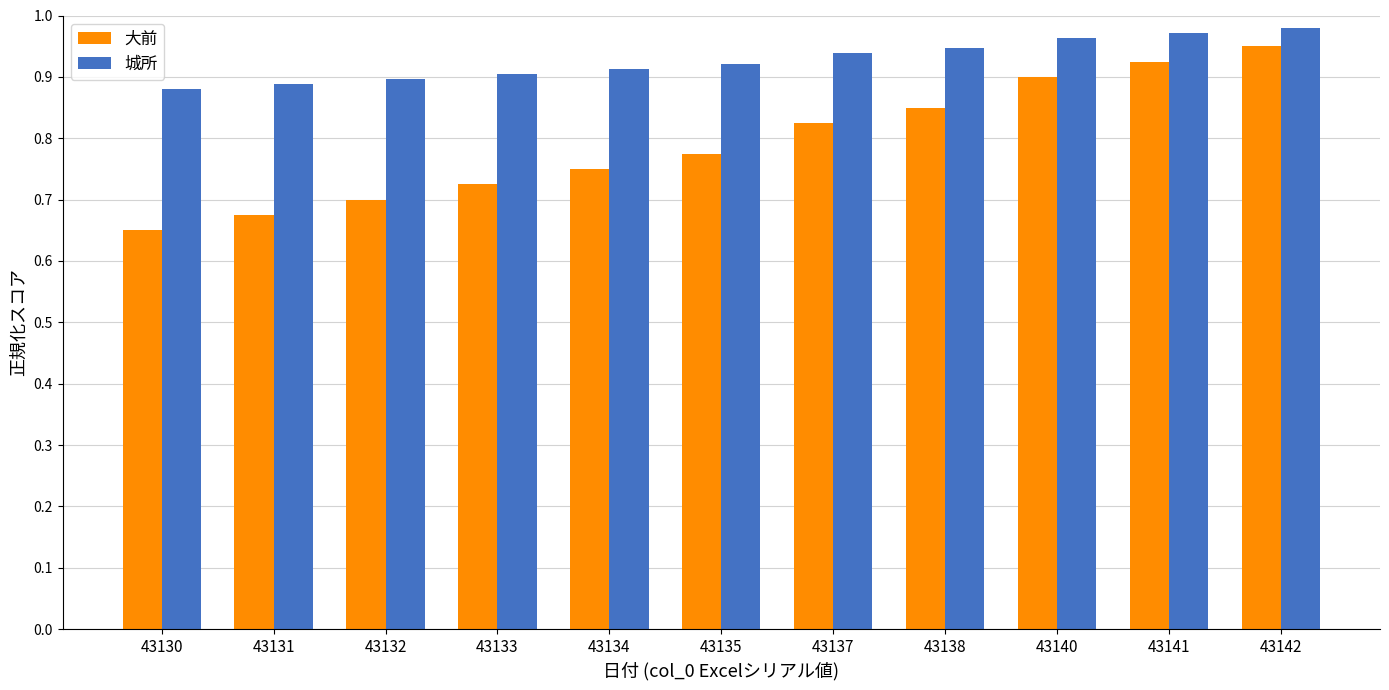

Is the value of 城所 at 43135 greater than the value of 大前 at 43135?

Yes